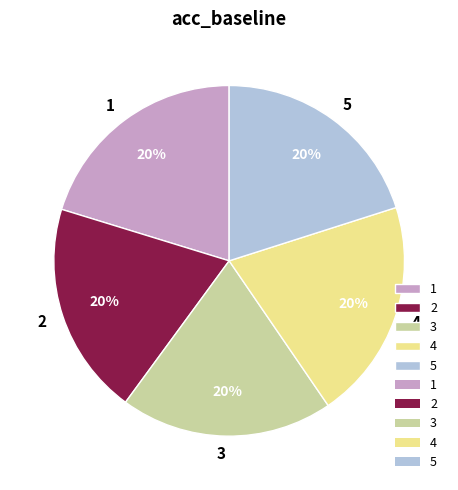

How many segments does this pie chart have?

5